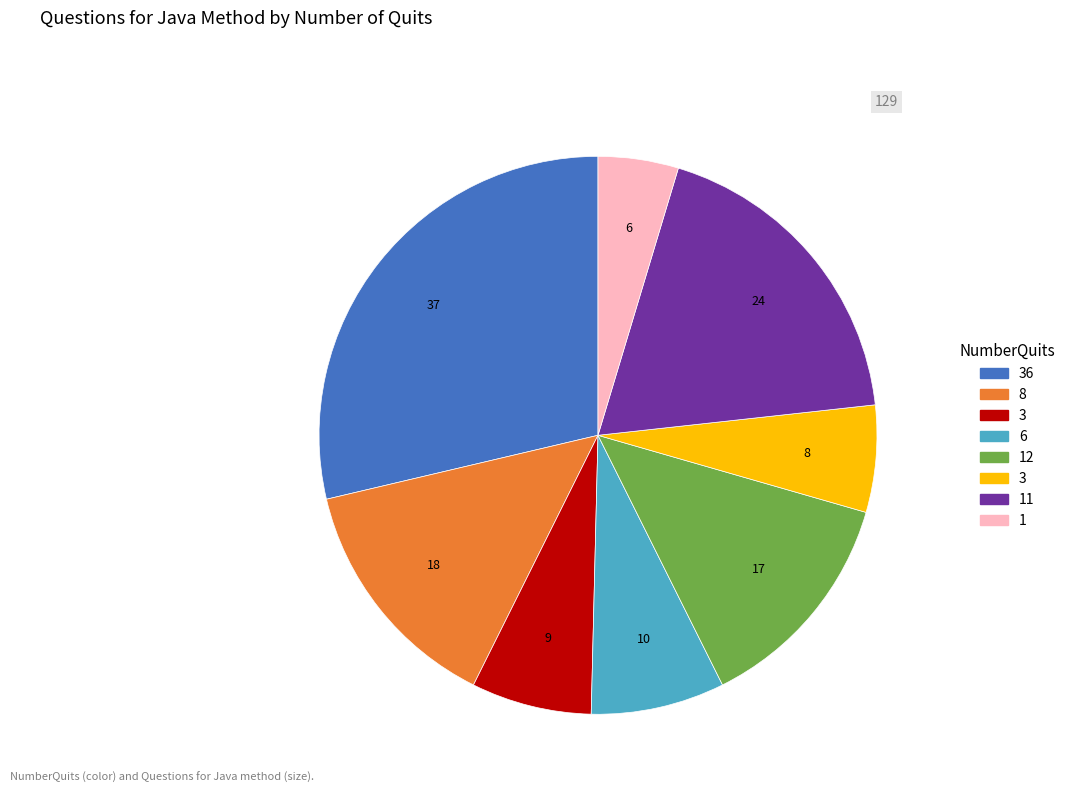

Is there a majority slice in this chart?

No